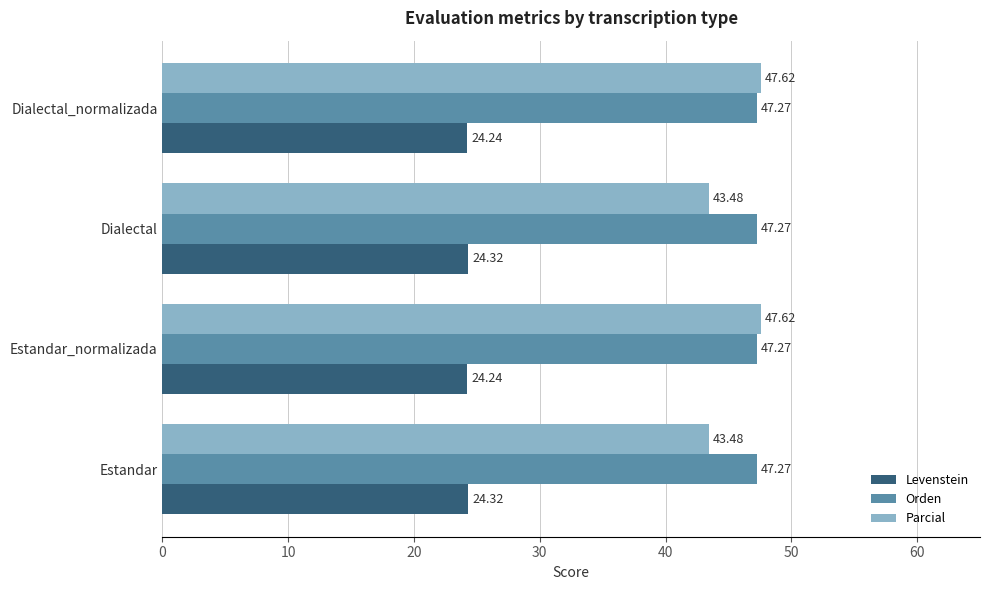

List the series in order of their peak value, lowest first.

Levenstein, Orden, Parcial